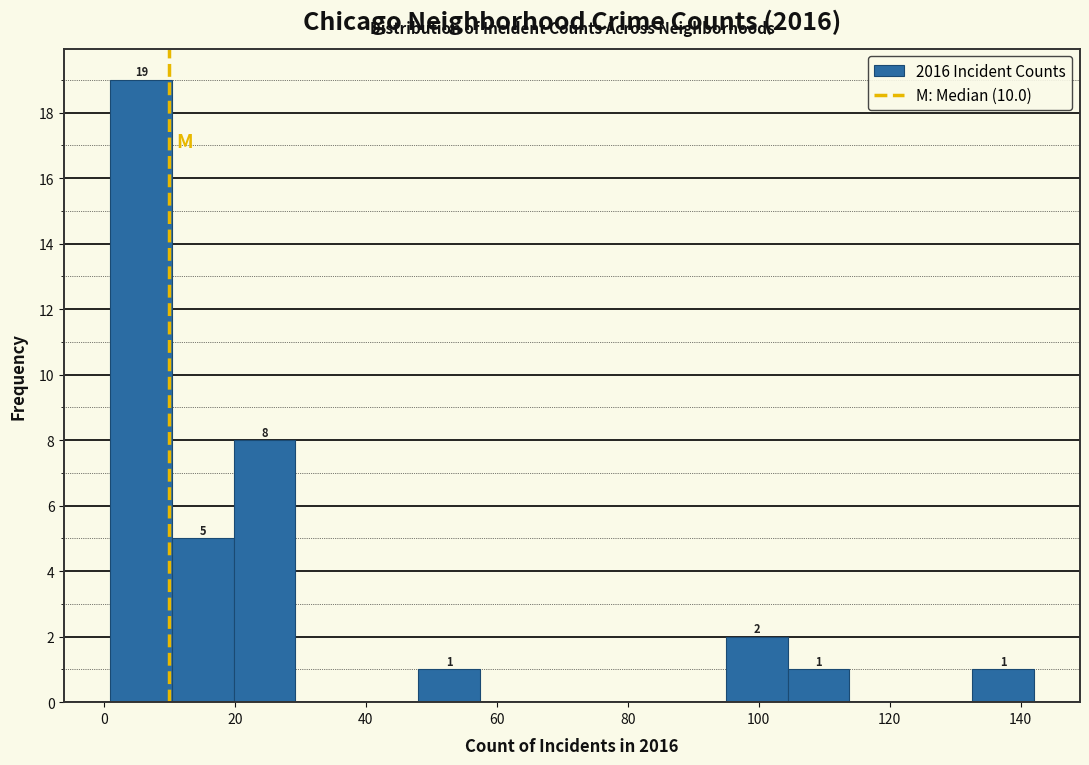

Over which range of the x-axis is the bar tallest?

1.0 to 10.4